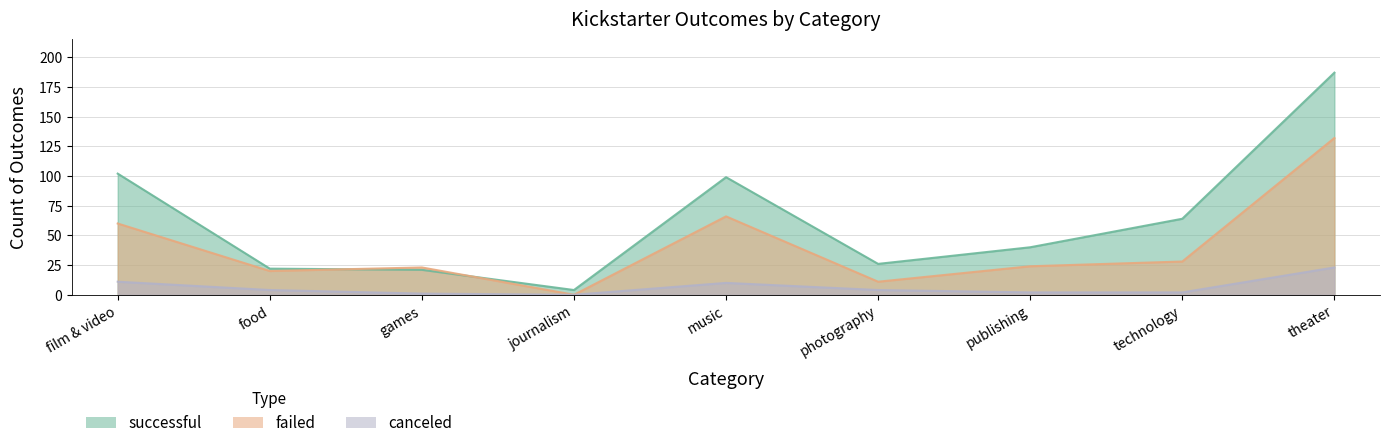

True or false: failed and canceled cross at least once.

False